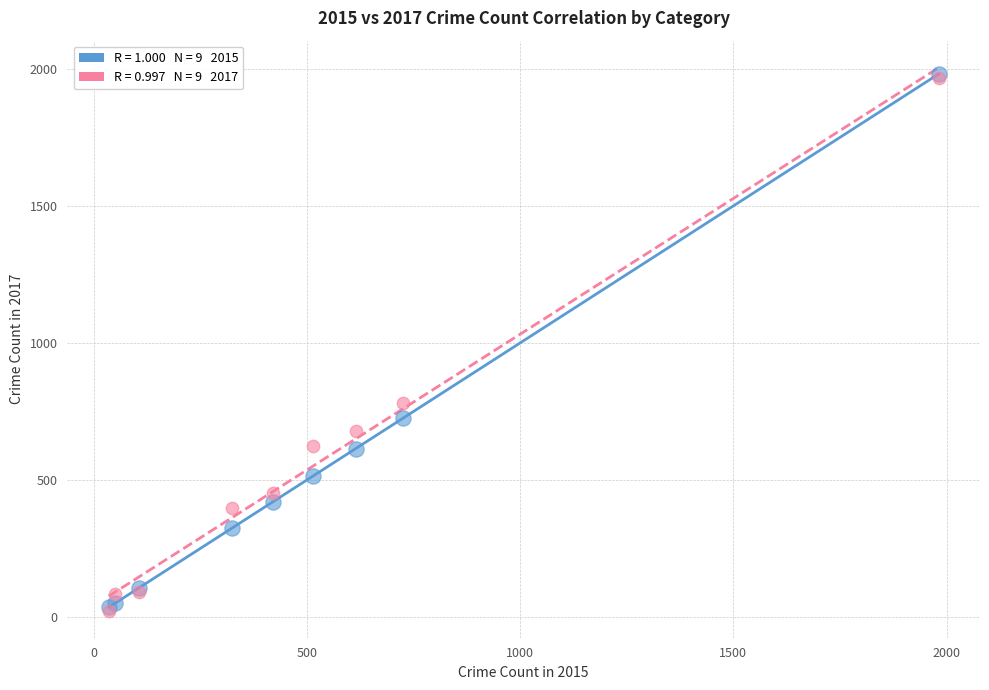

Across all series, what Y value is closest to 1002?

780